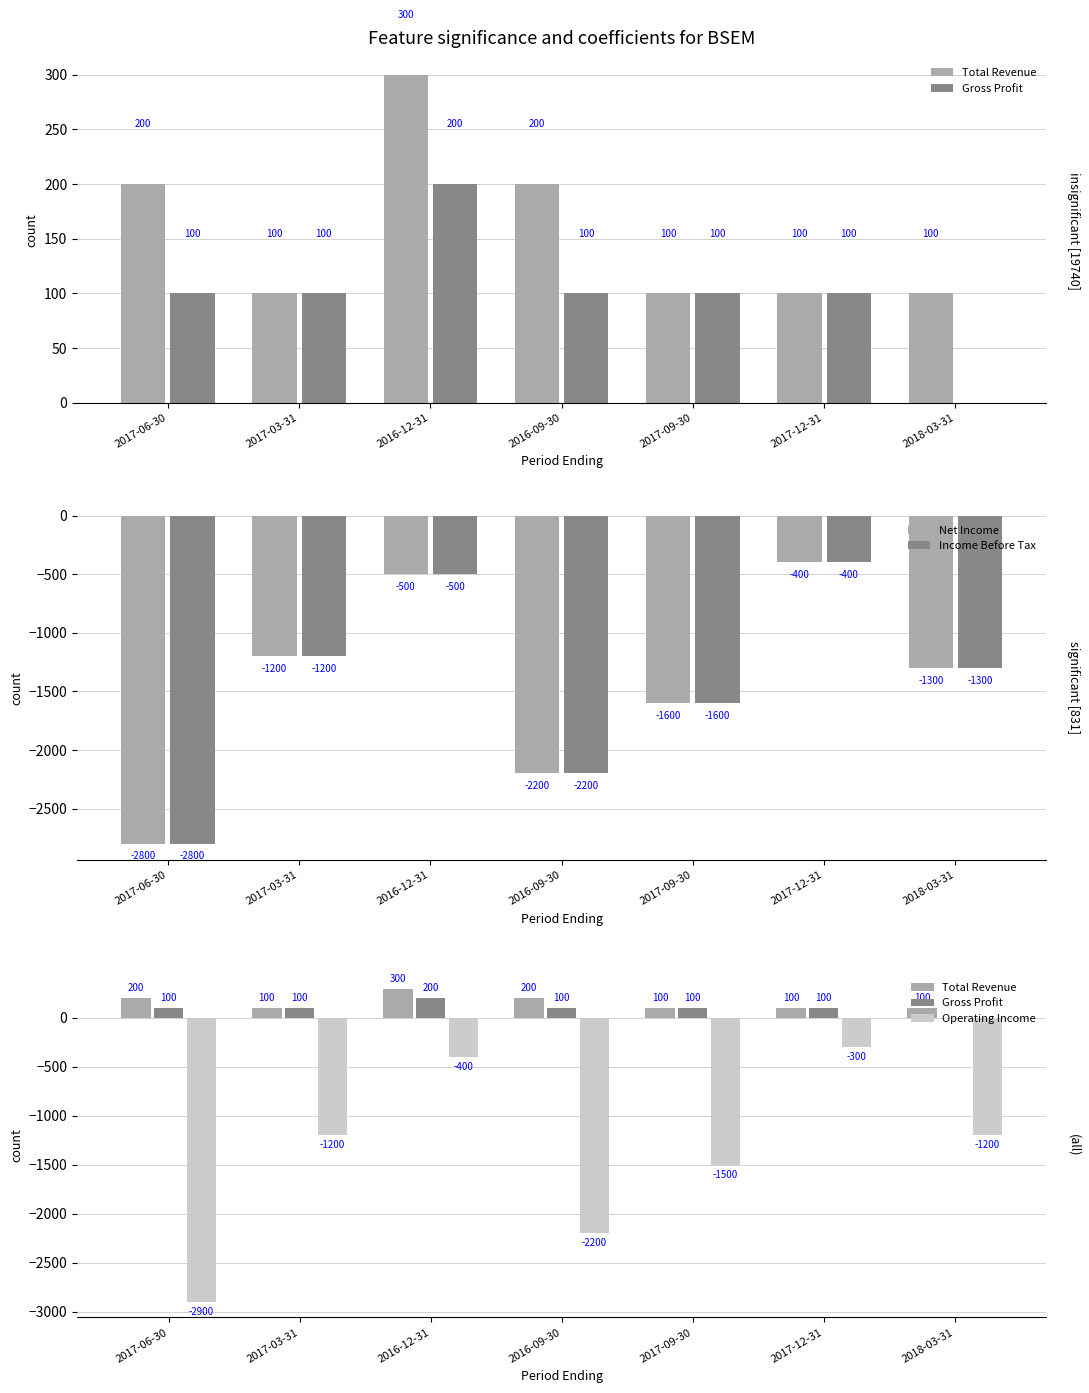

Is the value of Total Revenue at 2018-03-31 greater than the value of Operating Income at 2016-12-31?

Yes